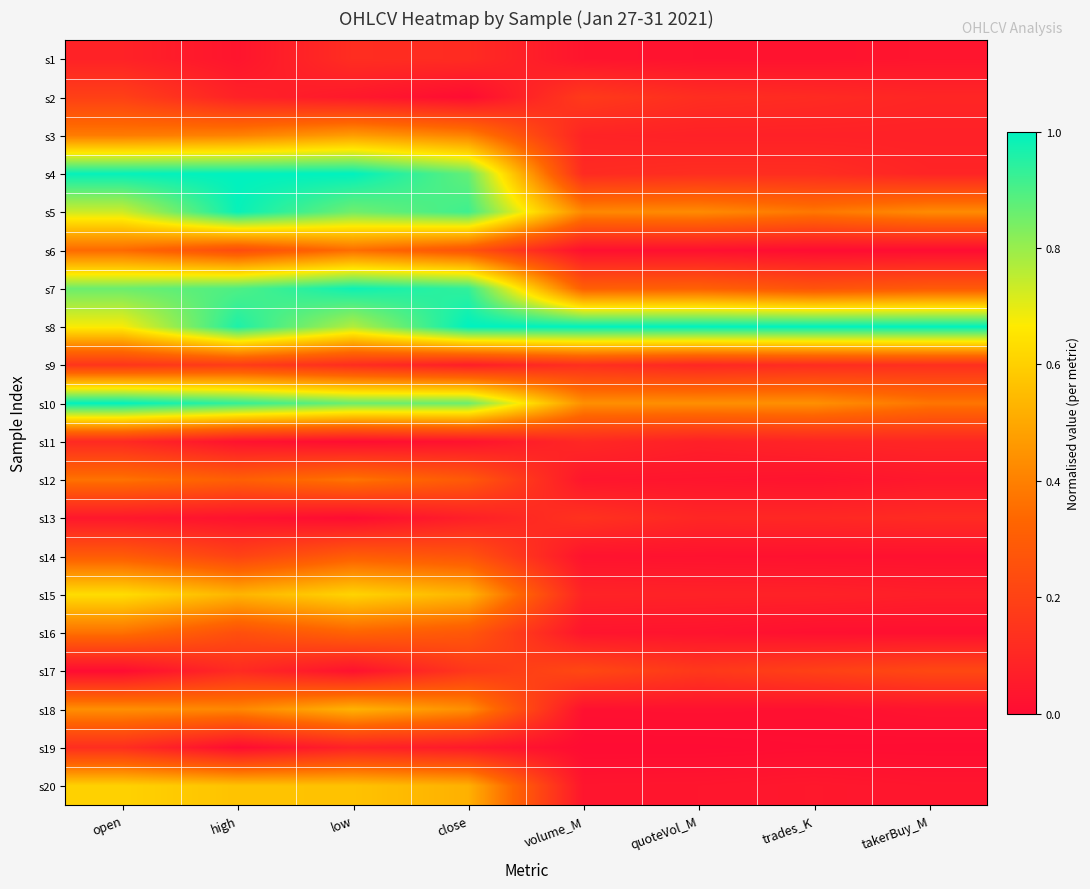

Reading right to left, list all the values displayed in this chart.

s1: takerBuy_M=0.0	trades_K=0.0	quoteVol_M=0.0	volume_M=0.0	close=0.1	low=0.1	high=0.0	open=0.1
s2: takerBuy_M=0.1	trades_K=0.1	quoteVol_M=0.1	volume_M=0.2	close=0.0	low=0.0	high=0.1	open=0.2
s3: takerBuy_M=0.1	trades_K=0.1	quoteVol_M=0.1	volume_M=0.1	close=0.4	low=0.5	high=0.4	open=0.4
s4: takerBuy_M=0.1	trades_K=0.1	quoteVol_M=0.1	volume_M=0.1	close=0.9	low=1.0	high=1.0	open=1.0
s5: takerBuy_M=0.4	trades_K=0.4	quoteVol_M=0.4	volume_M=0.4	close=0.9	low=0.9	high=1.0	open=0.7
s6: takerBuy_M=0.0	trades_K=0.0	quoteVol_M=0.0	volume_M=0.0	close=0.3	low=0.4	high=0.2	open=0.3
s7: takerBuy_M=0.3	trades_K=0.3	quoteVol_M=0.3	volume_M=0.3	close=0.9	low=1.0	high=0.9	open=0.9
s8: takerBuy_M=1.0	trades_K=1.0	quoteVol_M=1.0	volume_M=1.0	close=1.0	low=0.8	high=1.0	open=0.7
s9: takerBuy_M=0.1	trades_K=0.1	quoteVol_M=0.1	volume_M=0.1	close=0.1	low=0.1	high=0.2	open=0.2
s10: takerBuy_M=0.4	trades_K=0.4	quoteVol_M=0.4	volume_M=0.4	close=0.9	low=0.9	high=0.9	open=1.0
s11: takerBuy_M=0.1	trades_K=0.1	quoteVol_M=0.1	volume_M=0.1	close=0.0	low=0.0	high=0.0	open=0.1
s12: takerBuy_M=0.0	trades_K=0.0	quoteVol_M=0.0	volume_M=0.0	close=0.3	low=0.4	high=0.3	open=0.4
s13: takerBuy_M=0.1	trades_K=0.1	quoteVol_M=0.1	volume_M=0.1	close=0.1	low=0.0	high=0.0	open=0.0
s14: takerBuy_M=0.0	trades_K=0.0	quoteVol_M=0.0	volume_M=0.0	close=0.3	low=0.3	high=0.2	open=0.3
s15: takerBuy_M=0.1	trades_K=0.1	quoteVol_M=0.1	volume_M=0.1	close=0.5	low=0.6	high=0.5	open=0.6
s16: takerBuy_M=0.0	trades_K=0.0	quoteVol_M=0.0	volume_M=0.0	close=0.3	low=0.3	high=0.2	open=0.4
s17: takerBuy_M=0.2	trades_K=0.2	quoteVol_M=0.2	volume_M=0.2	close=0.2	low=0.0	high=0.1	open=0.0
s18: takerBuy_M=0.0	trades_K=0.0	quoteVol_M=0.0	volume_M=0.0	close=0.4	low=0.5	high=0.4	open=0.4
s19: takerBuy_M=0.0	trades_K=0.0	quoteVol_M=0.0	volume_M=0.0	close=0.0	low=0.1	high=0.0	open=0.1
s20: takerBuy_M=0.0	trades_K=0.0	quoteVol_M=0.0	volume_M=0.0	close=0.5	low=0.6	high=0.6	open=0.6